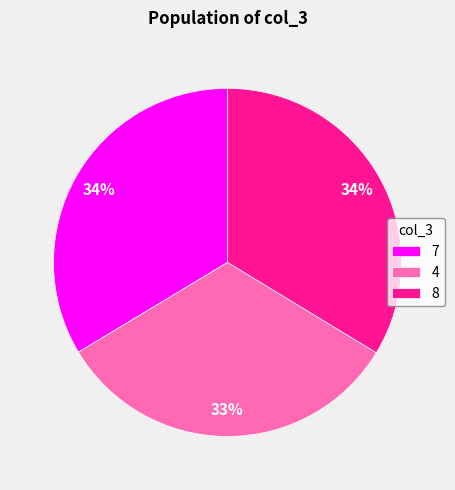

Is there a majority slice in this chart?

No